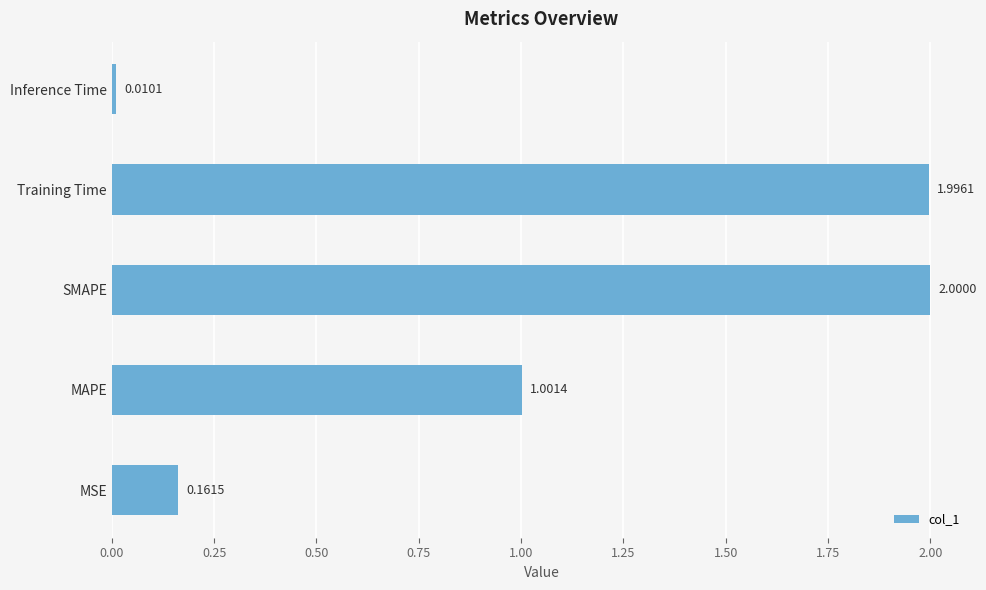

What is the change in value from Training Time to Inference Time?

-2.0